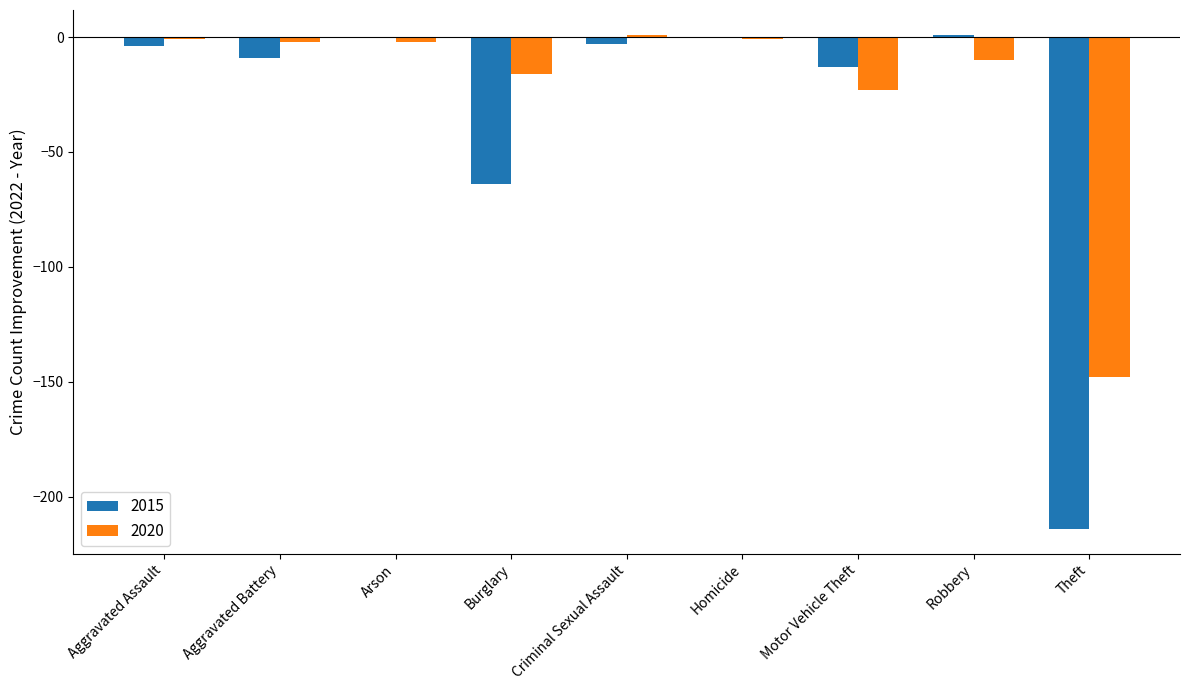

What is the sum of the 2020 values at Arson and Homicide?

-3